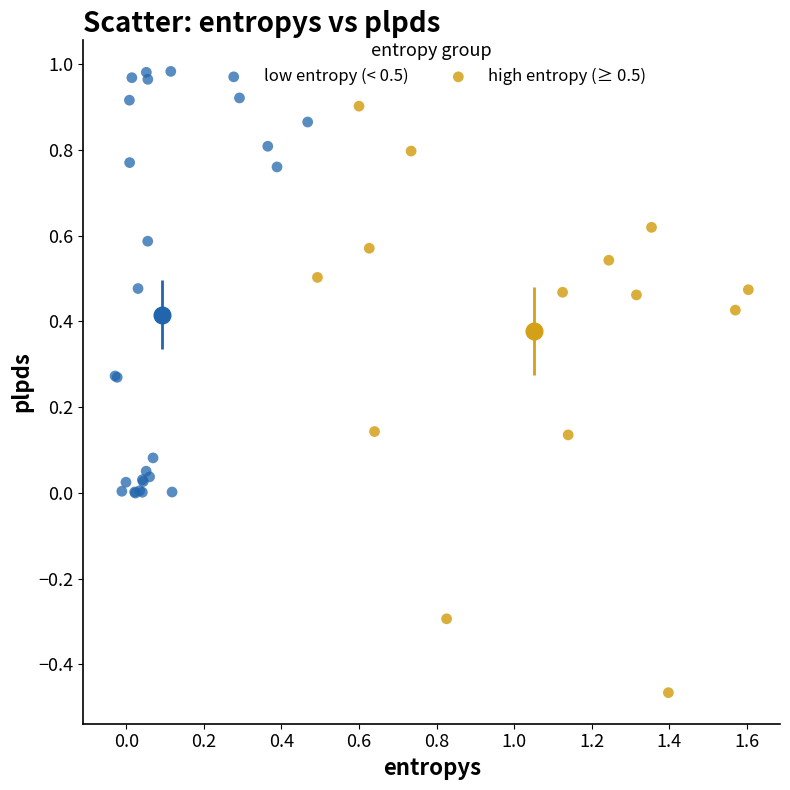

Which series contains the highest Y value?

low entropy (< 0.5)